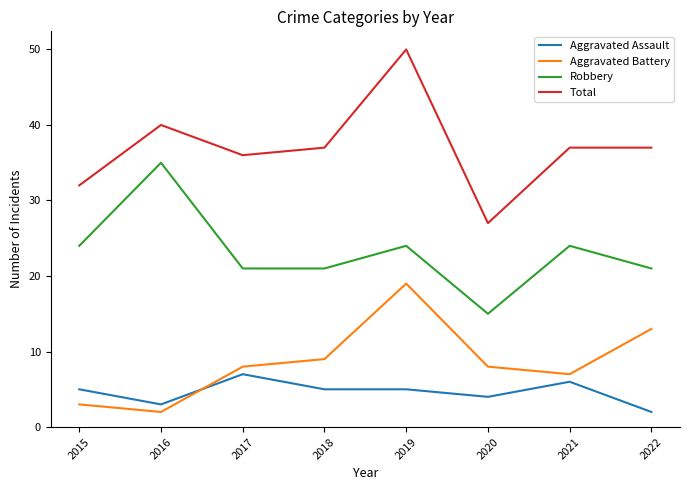

What is the smallest value displayed?

2